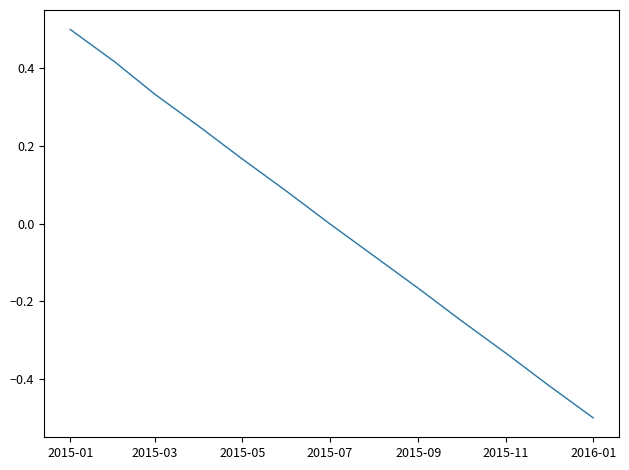

What is the greatest value displayed?

0.5